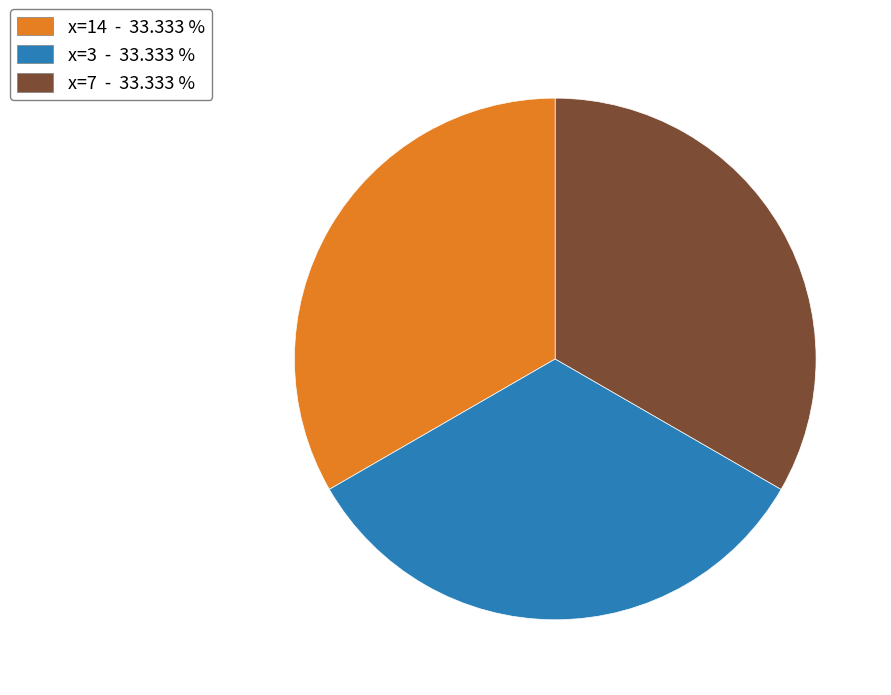

What is the ratio of the value at x=7 - 33.333 % to the value at x=14 - 33.333 %?

1.0